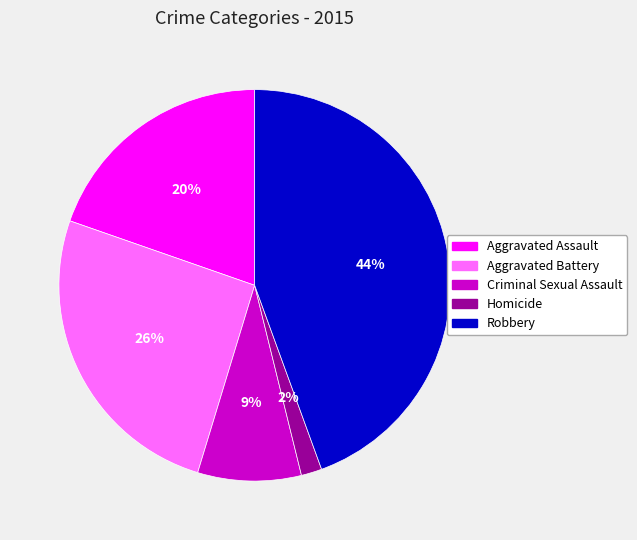

Which has a higher value, Criminal Sexual Assault or Robbery?

Robbery